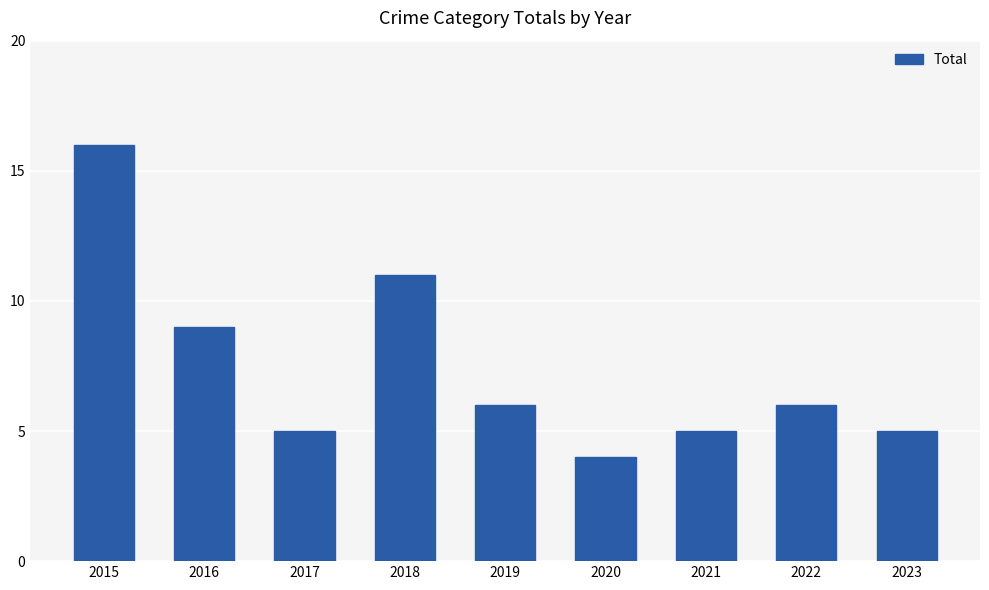

At which category does the chart reach its peak across all series?

2015